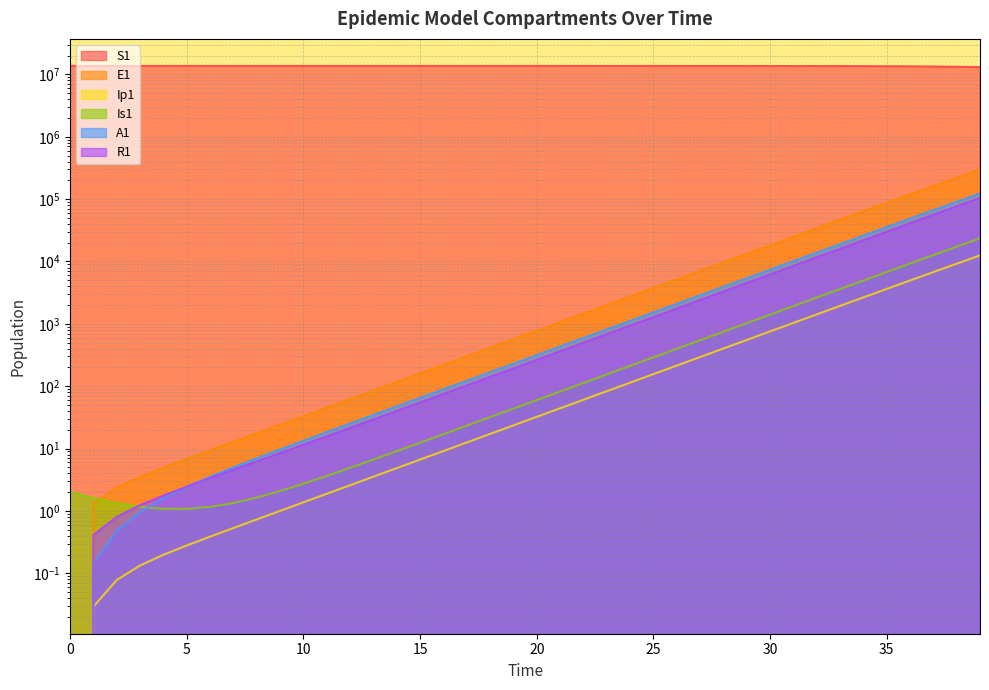

Between 9 and 29, which series saw the biggest shift?

S1